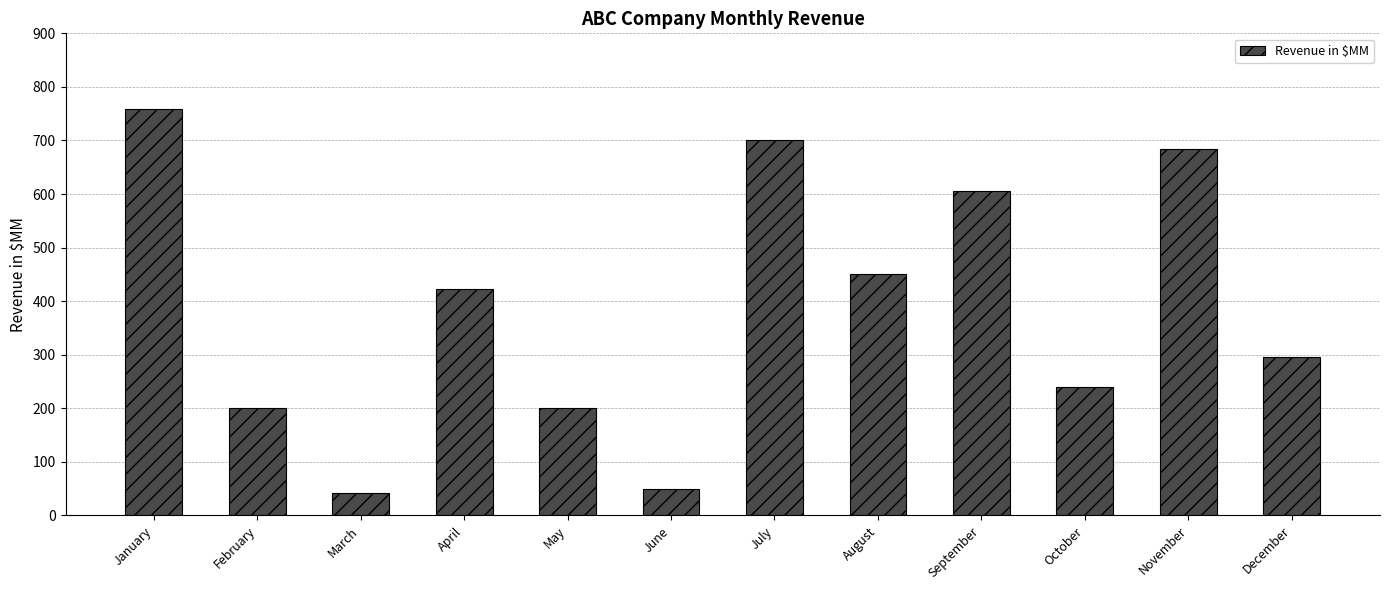

Which category has the highest value across all series?

January